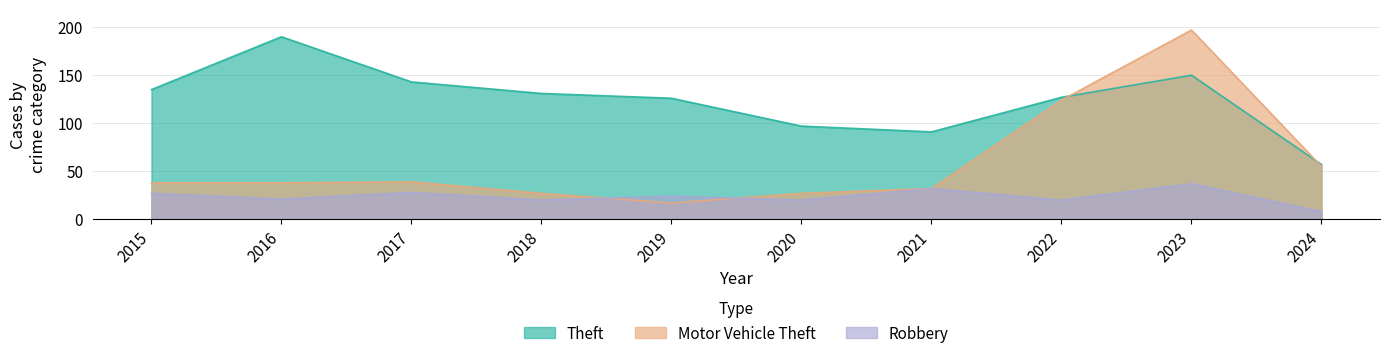

What are all the series names shown in the legend?

Theft, Motor Vehicle Theft, Robbery